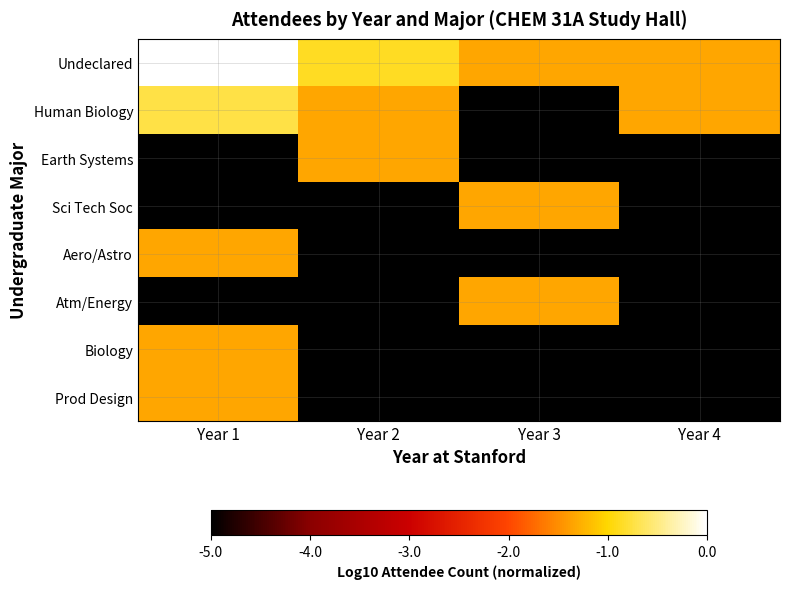

At Year 4, list the series in order from smallest to largest.

Earth Systems, Sci Tech Soc, Aero/Astro, Atm/Energy, Biology, Prod Design, Undeclared, Human Biology